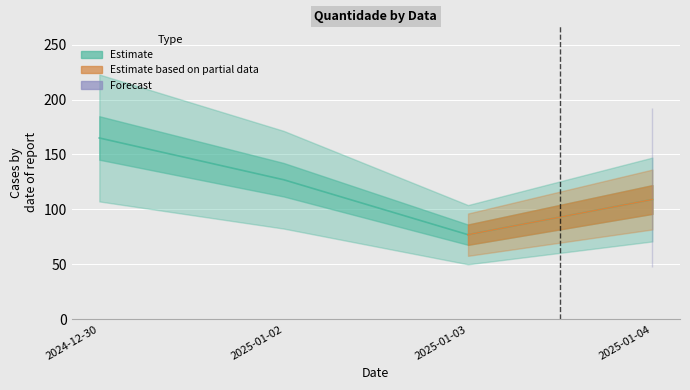

Rank the categories by value from lowest to highest.

2025-01-03, 2025-01-04, 2025-01-02, 2024-12-30